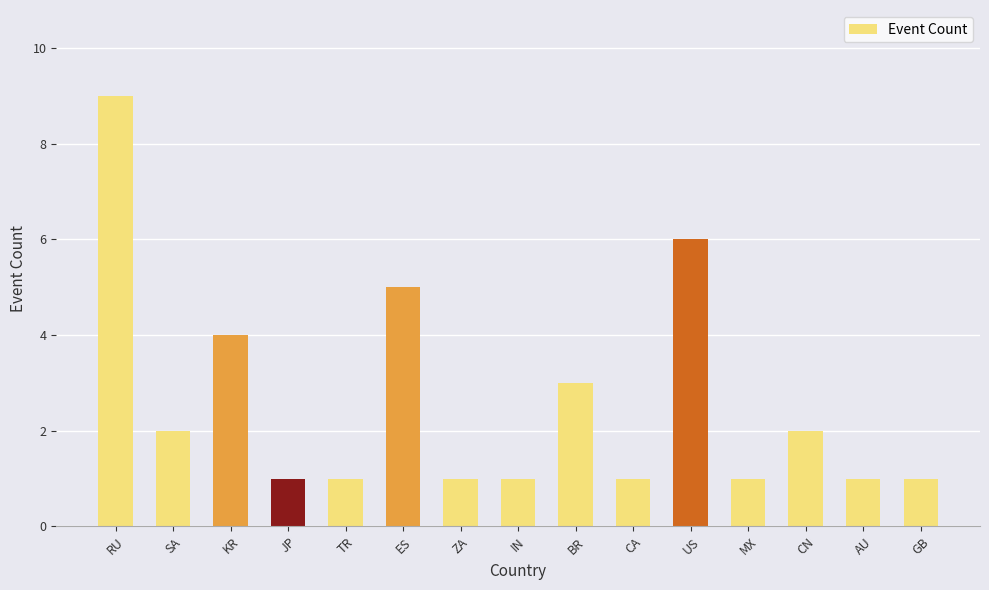

What is the sum of all values?

39